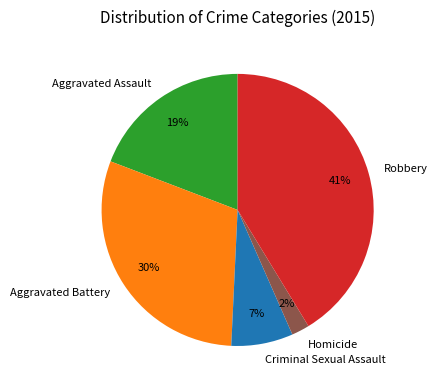

Rank the categories by value from lowest to highest.

Homicide, Criminal Sexual Assault, Aggravated Assault, Aggravated Battery, Robbery